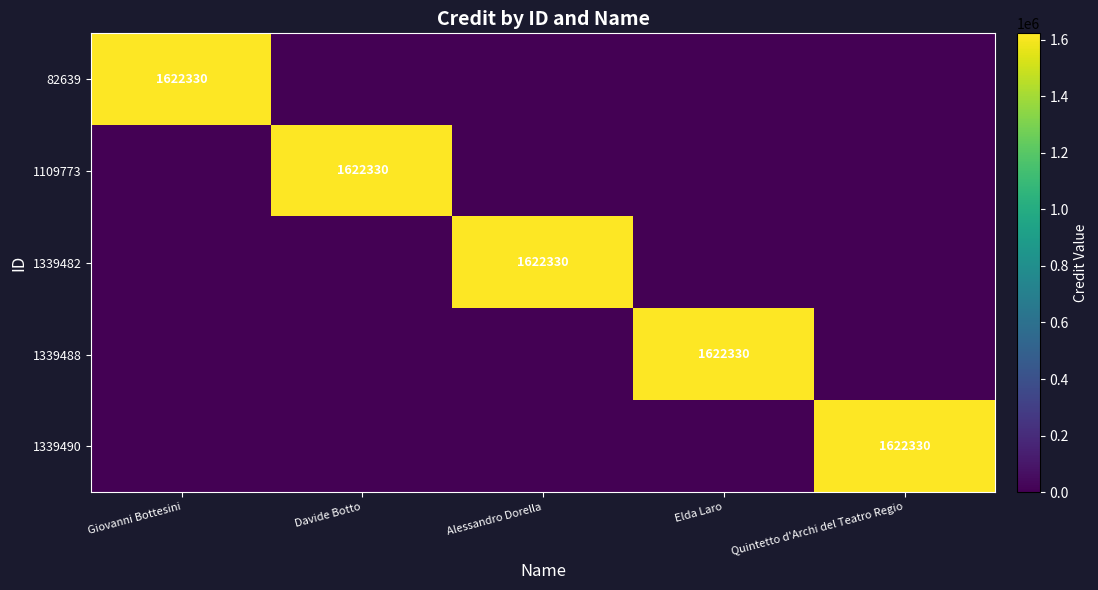

Is it true that 1339490 equals 1622330 at Quintetto d'Archi del Teatro Regio?

True